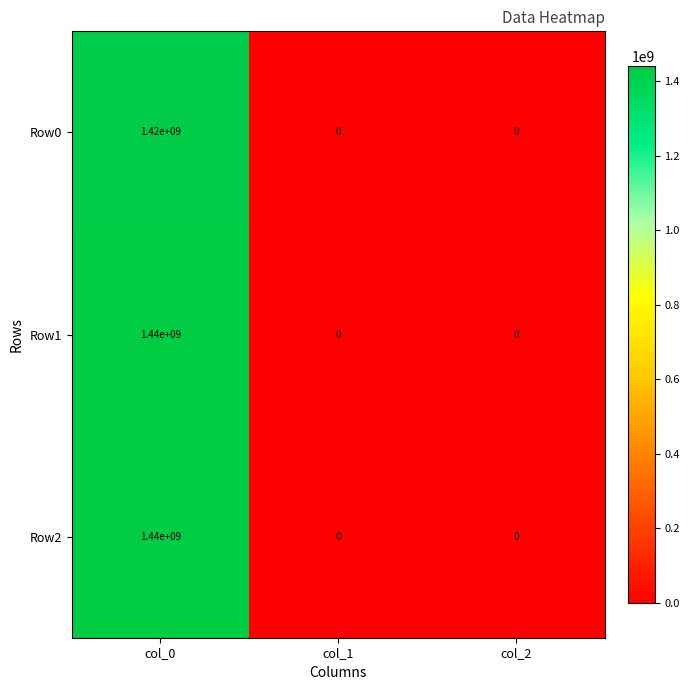

Is the value of Row0 at col_0 greater than the value of Row2 at col_2?

Yes